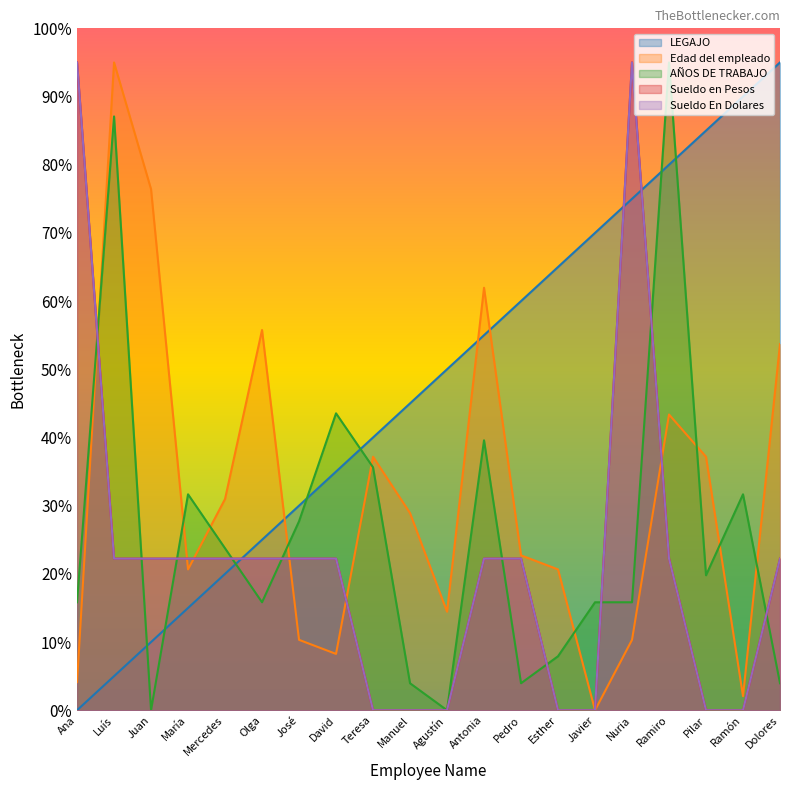

How many intersections are there between Edad del empleado and LEGAJO?

3